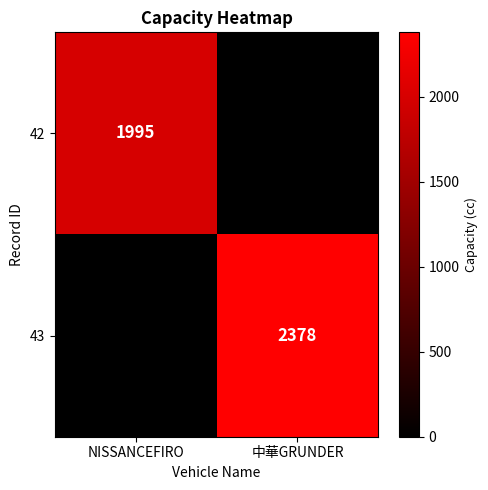

The 42 series shows 1995 at NISSANCEFIRO. True or false?

True